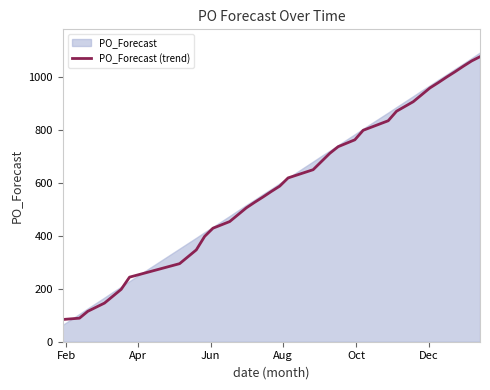

What is the minimum value for PO_Forecast (trend)?

84